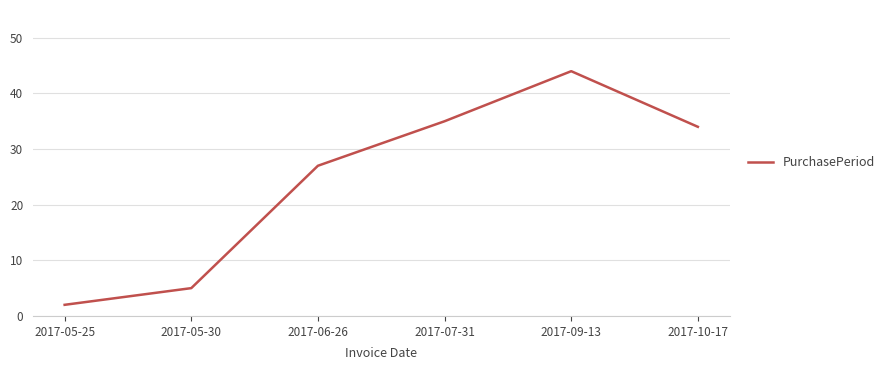

Which has a higher value, 2017-07-31 or 2017-06-26?

2017-07-31